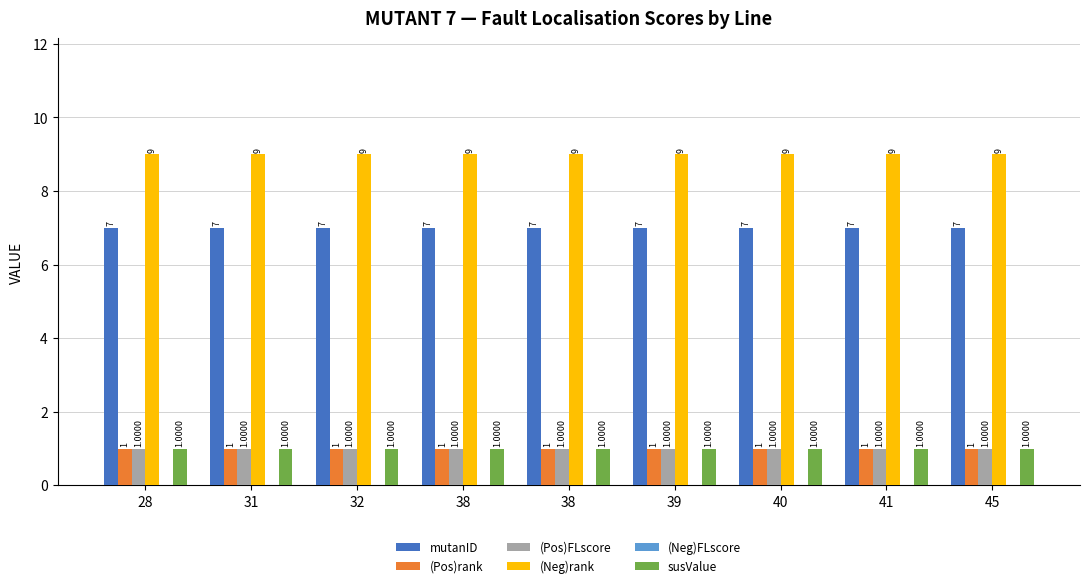

Reading right to left, transcribe all the data shown in this chart.

mutanID: 7	7	7	7	7	7	7	7	7
(Pos)rank: 1	1	1	1	1	1	1	1	1
(Pos)FLscore: 1	1	1	1	1	1	1	1	1
(Neg)rank: 9	9	9	9	9	9	9	9	9
(Neg)FLscore: 0	0	0	0	0	0	0	0	0
susValue: 1	1	1	1	1	1	1	1	1